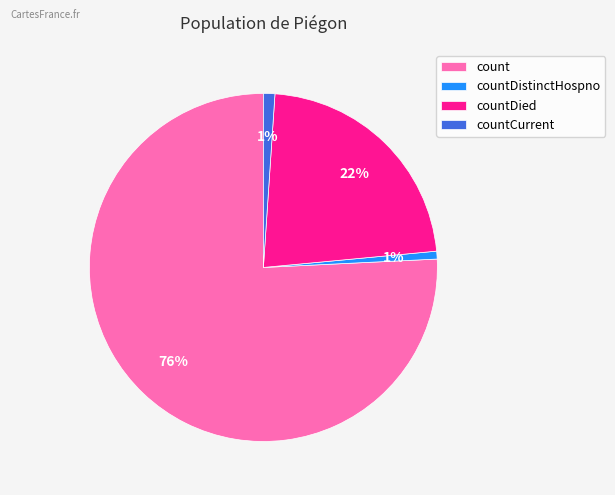

Count the number of slices in the pie.

4